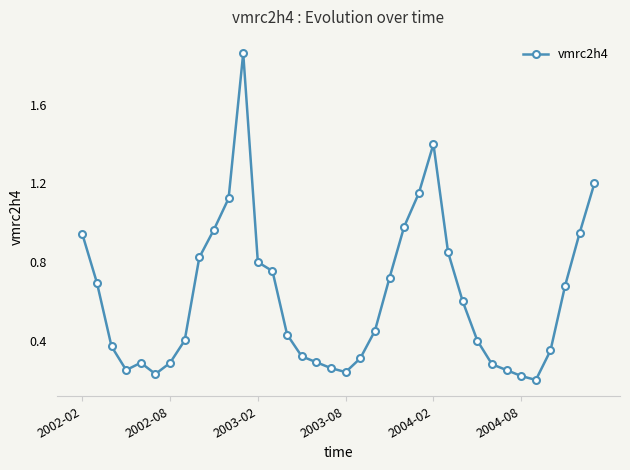

What is the average value?

0.6